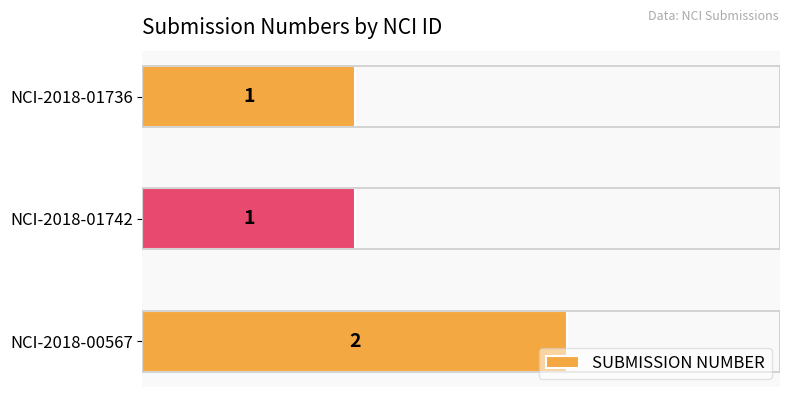

What is the smallest value displayed?

1